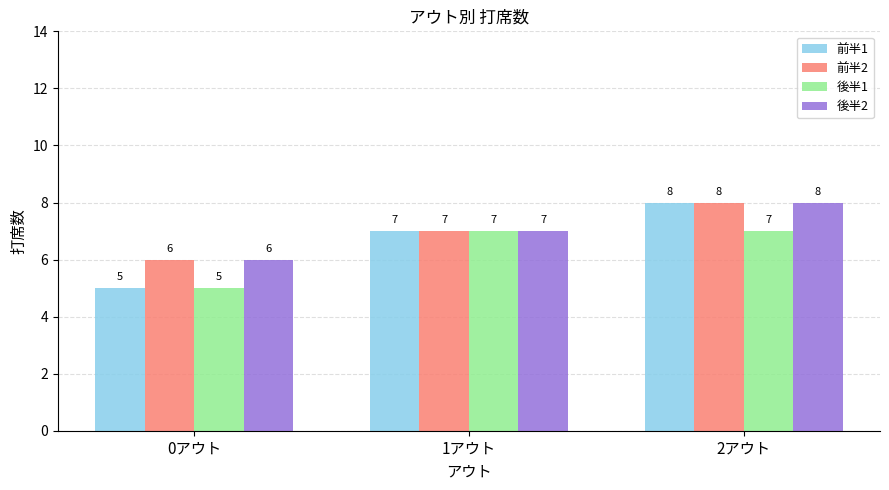

The value of 後半2 at 0アウト is 3. True or false?

False